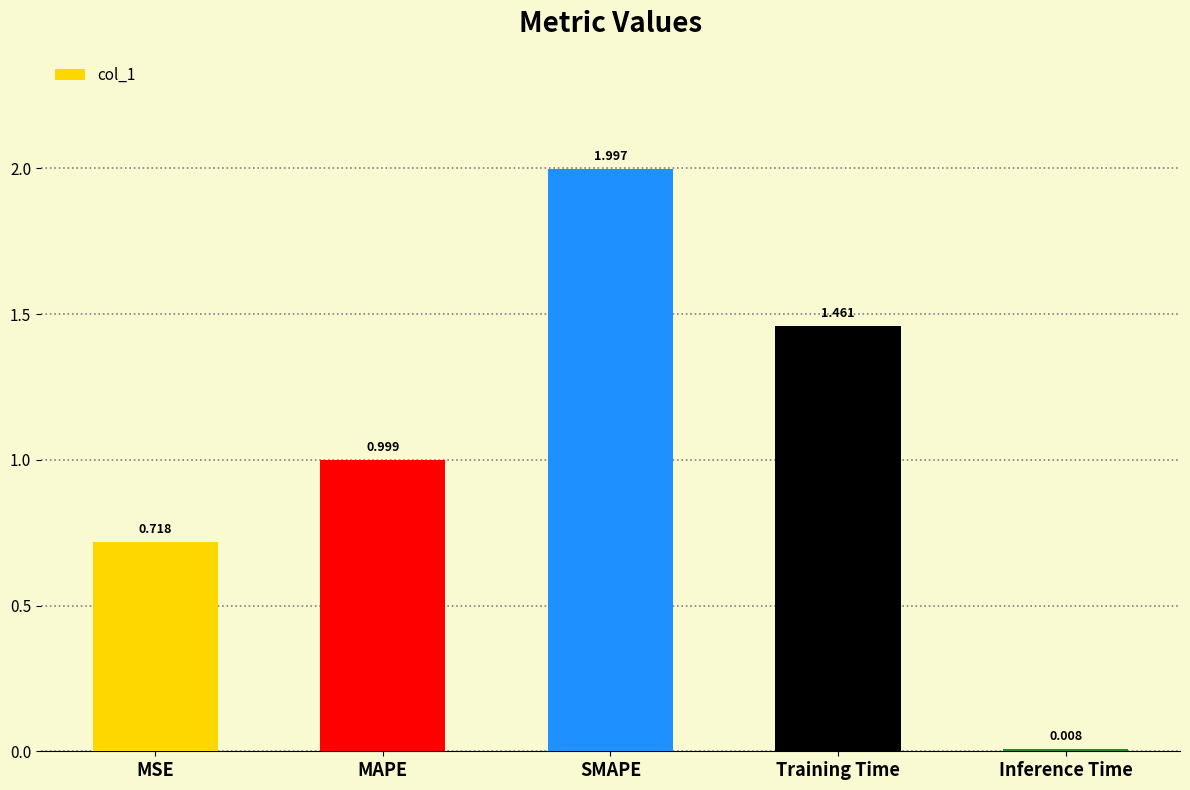

What is the difference between the values at Inference Time and MAPE?

1.0